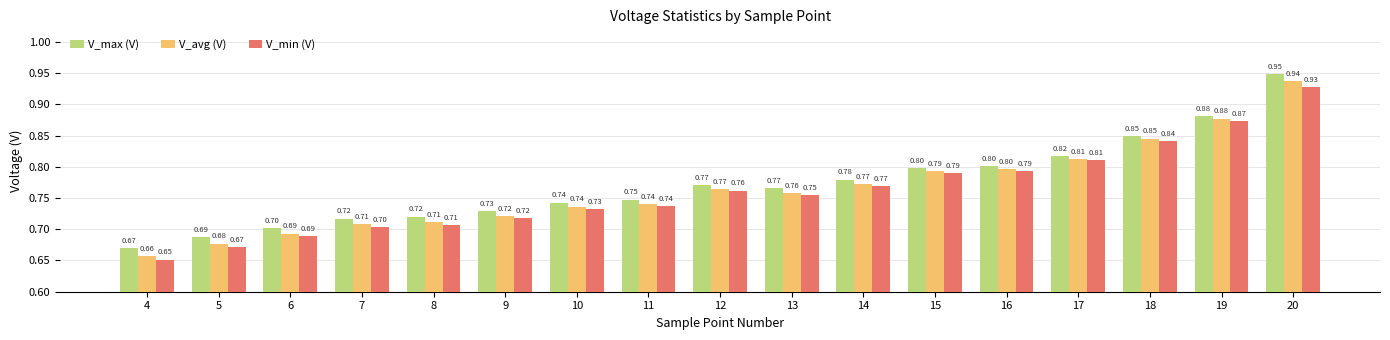

Which series has the largest total across all categories?

V_max (V)